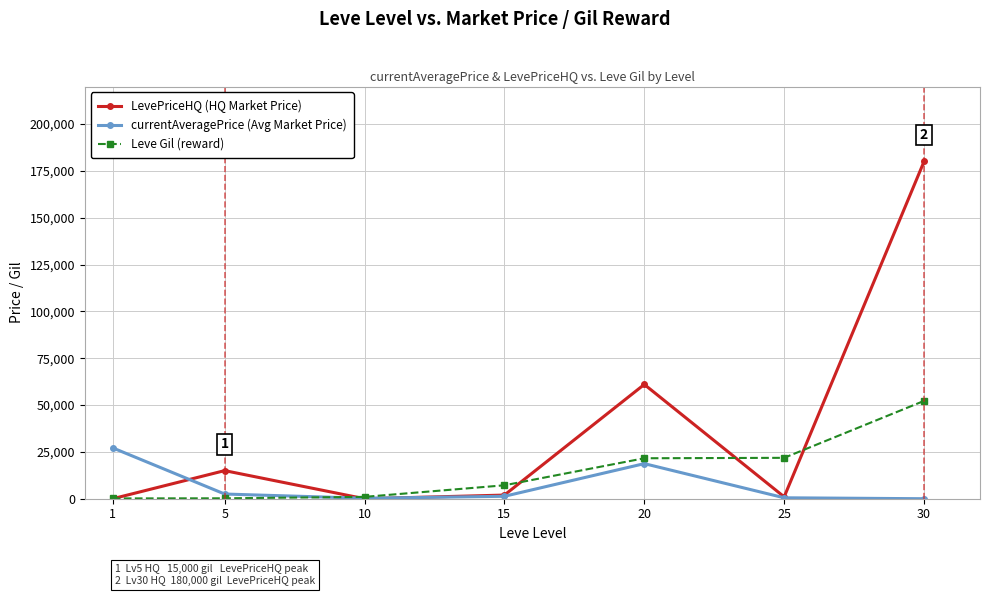

At how many categories does at least one series exceed 44139?

2